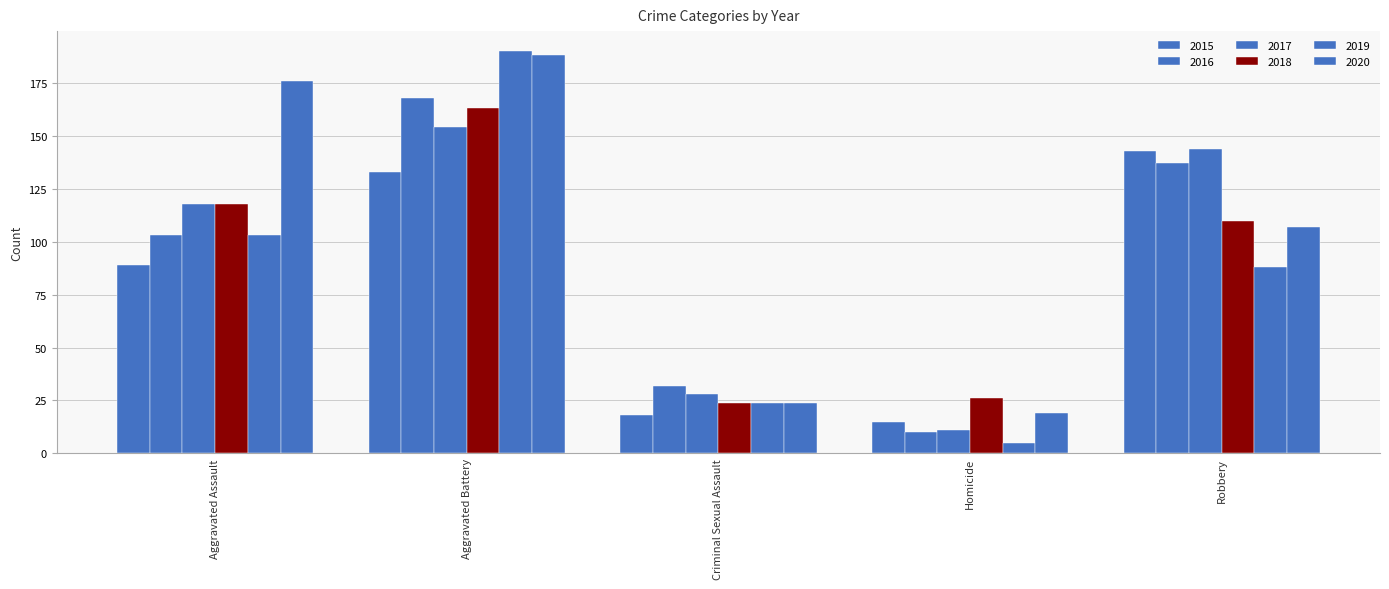

How many bars are there in total?

30